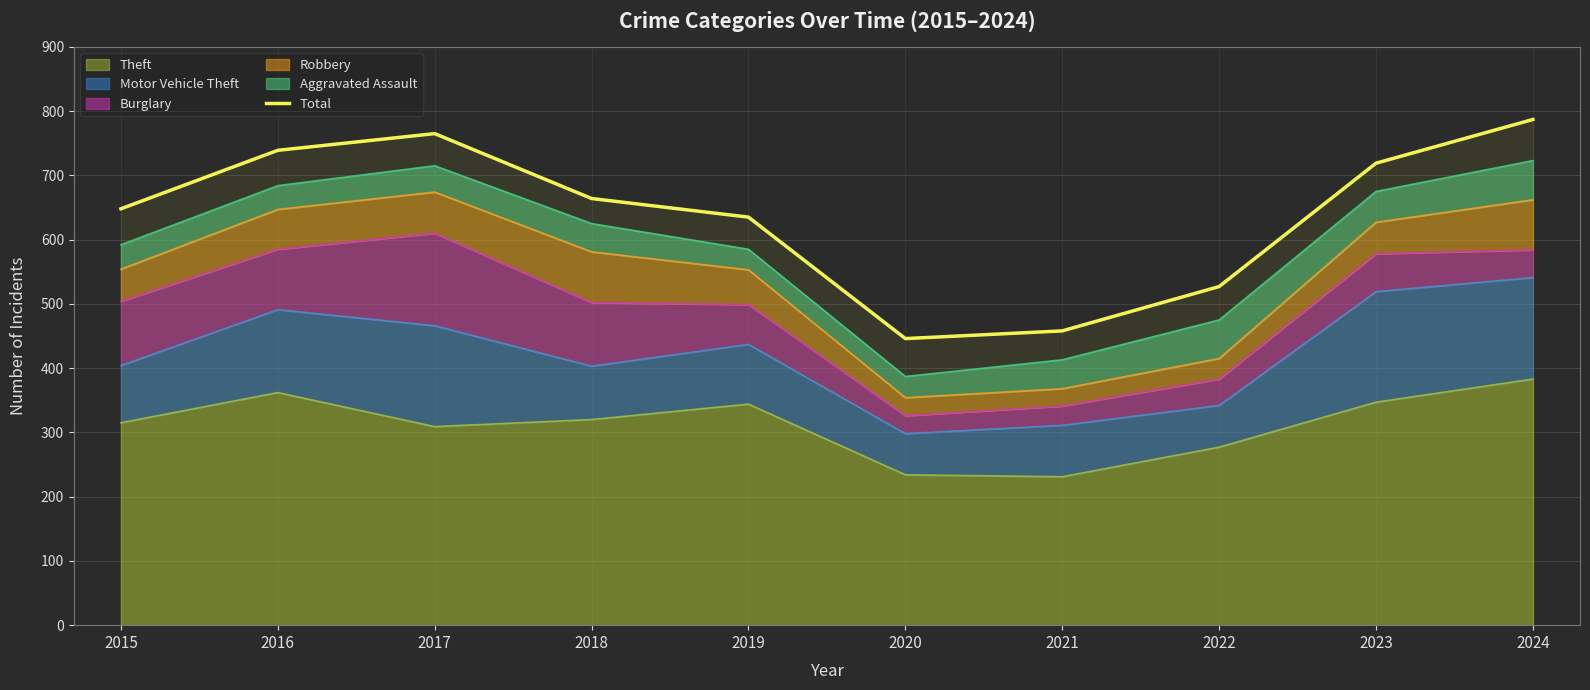

At which category does the data reach its first local peak?

2017